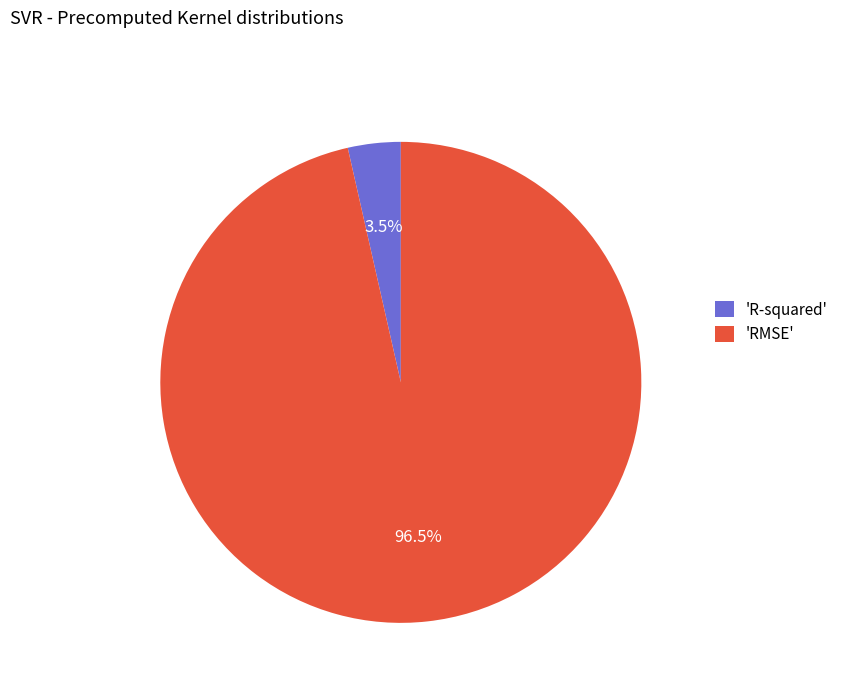

How many slices are in this pie chart?

2